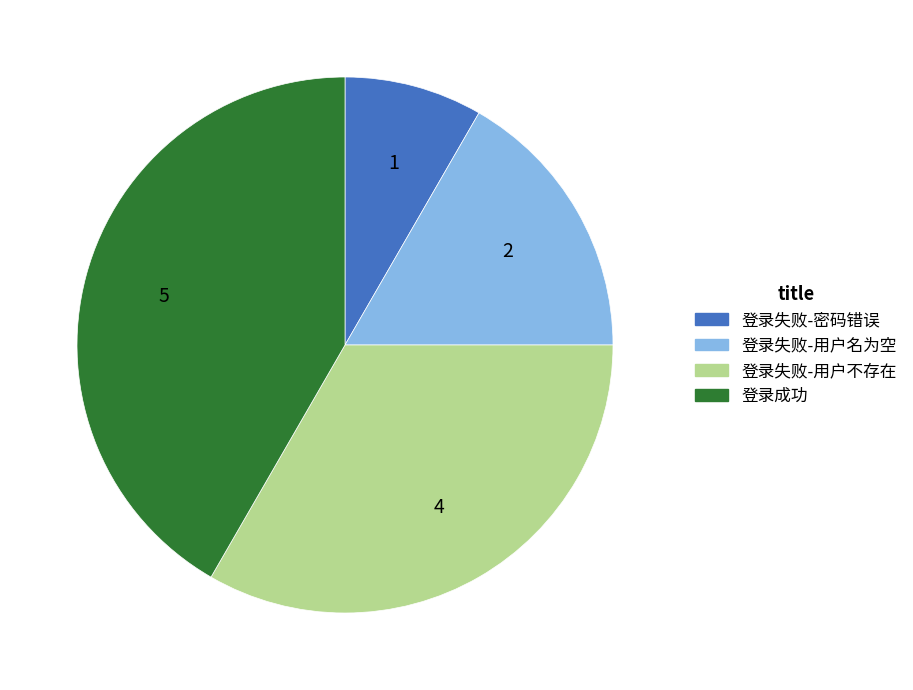

Rank the categories by value from highest to lowest.

登录成功, 登录失败-用户不存在, 登录失败-用户名为空, 登录失败-密码错误